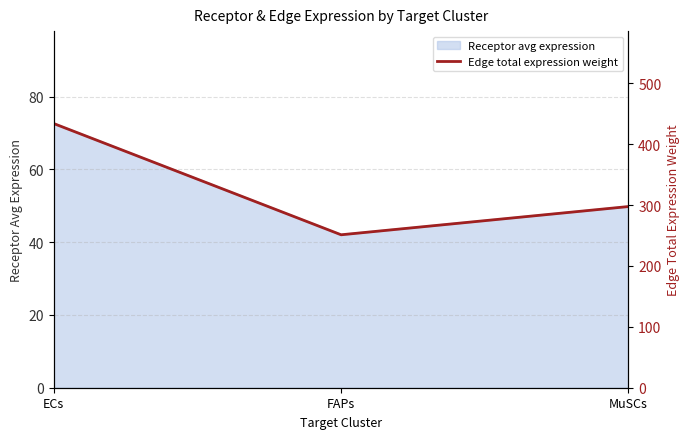

What is the average value?

327.6